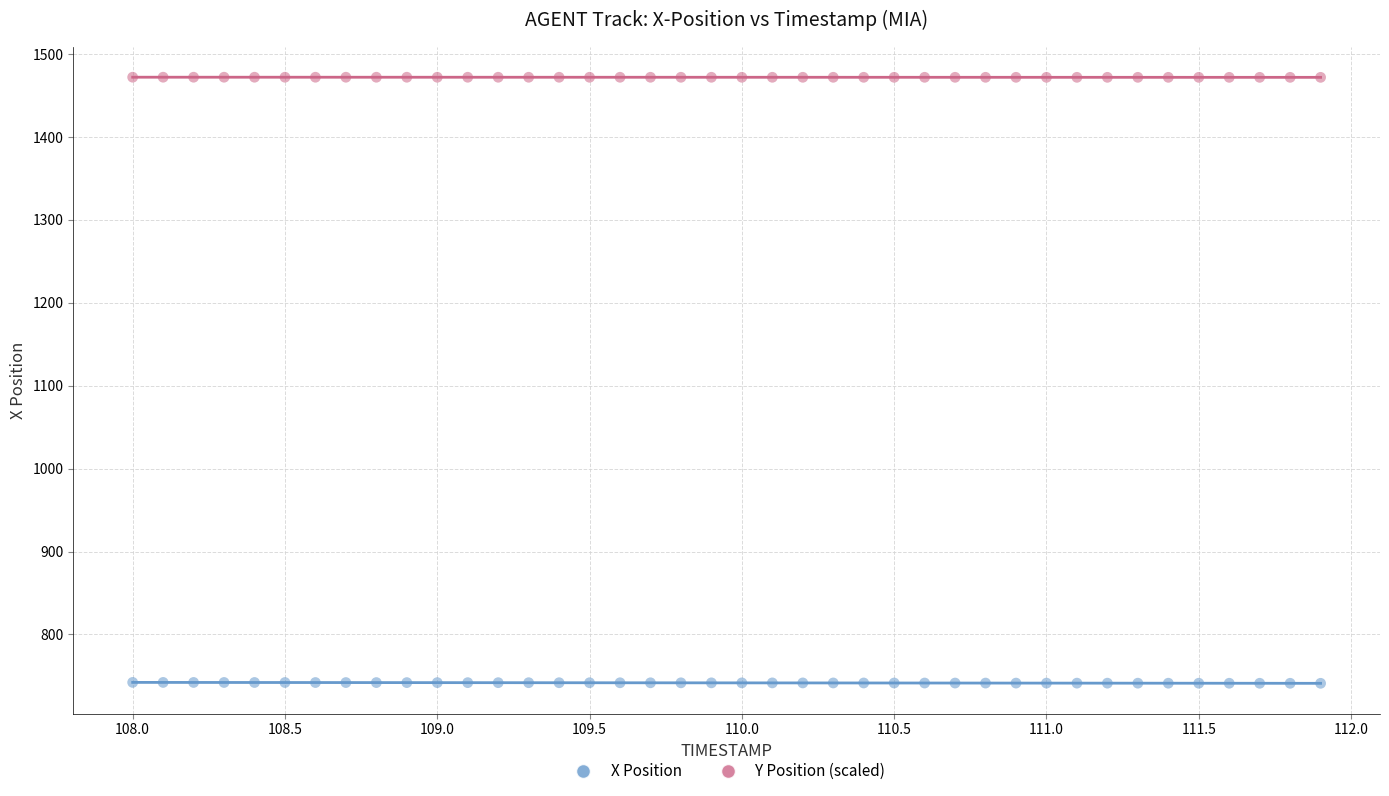

Which series contains the highest Y value?

Y Position (scaled)